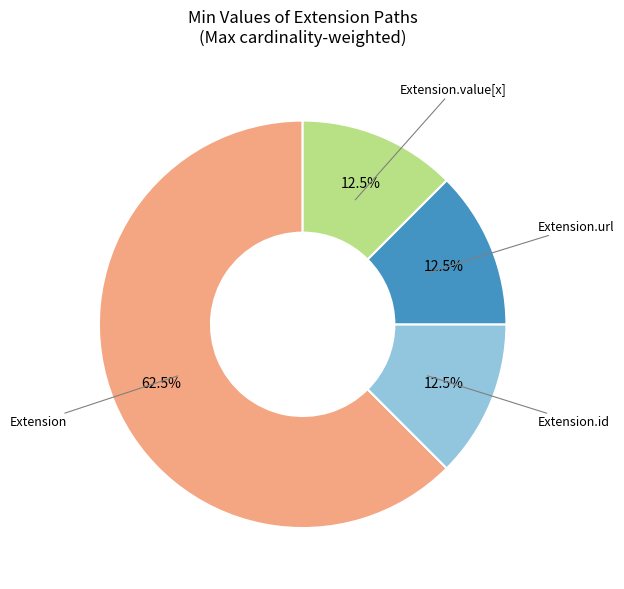

To the nearest percent, what is the average slice percentage?

25%